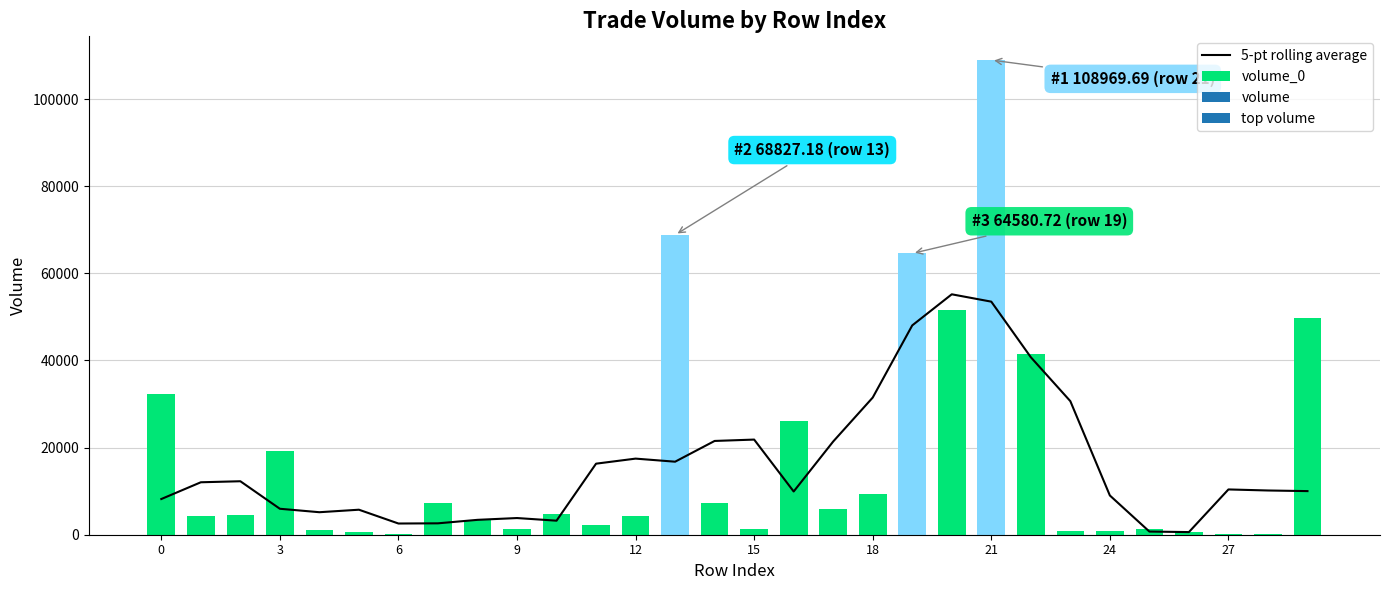

What is the change in value from 0 to 14?

+13334.3